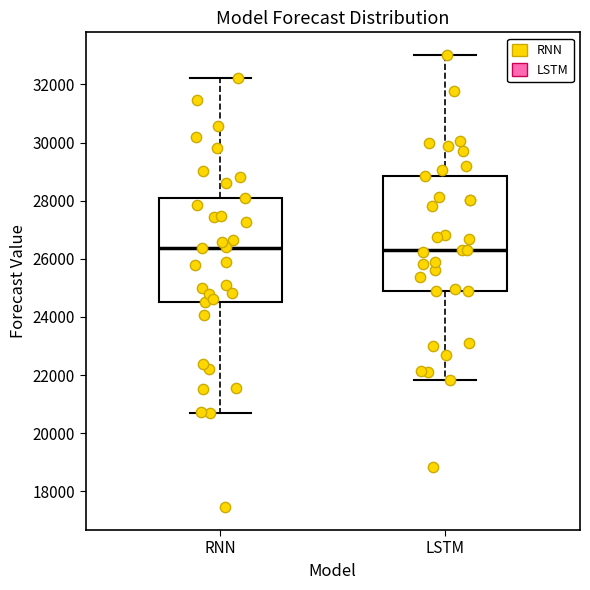

Reading left to right, read every box against the y-axis: the position of its median line, the range the box covers, and the ends of its whiskers. The values are not printed on the chart, so give them approximately, as read against the axis.

RNN: median 26400, box 24600 to 28000, whiskers 20600 to 32200
LSTM: median 26400, box 25000 to 28800, whiskers 21800 to 33000